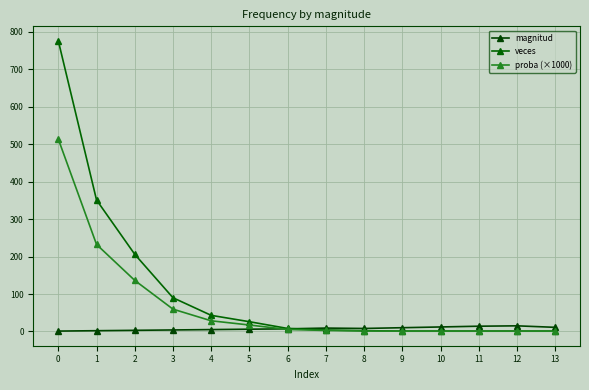

Where is magnitud nearest to the value 8?

8